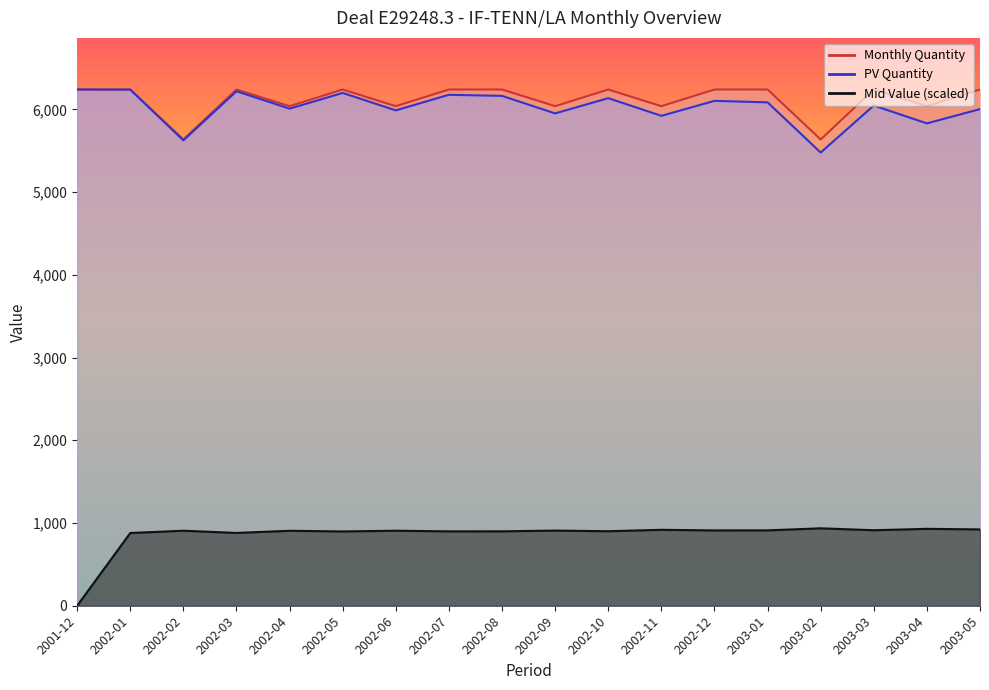

True or false: Mid Value and Monthly Quantity cross at least once.

False